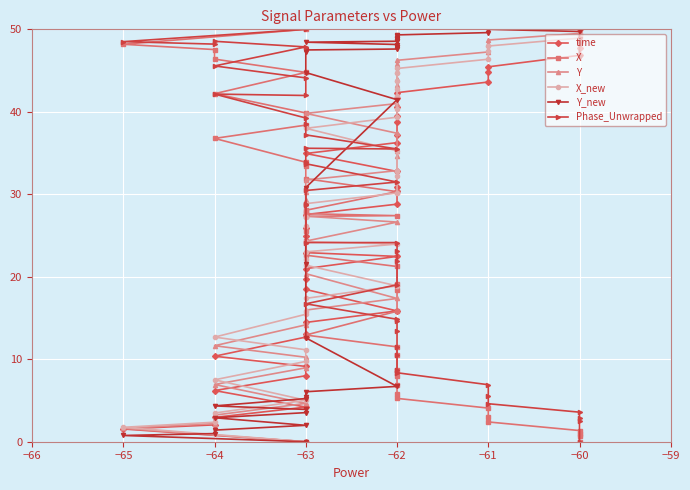

At −60, list the series in order from smallest to largest.

X, Phase_Unwrapped, time, X_new, Y, Y_new